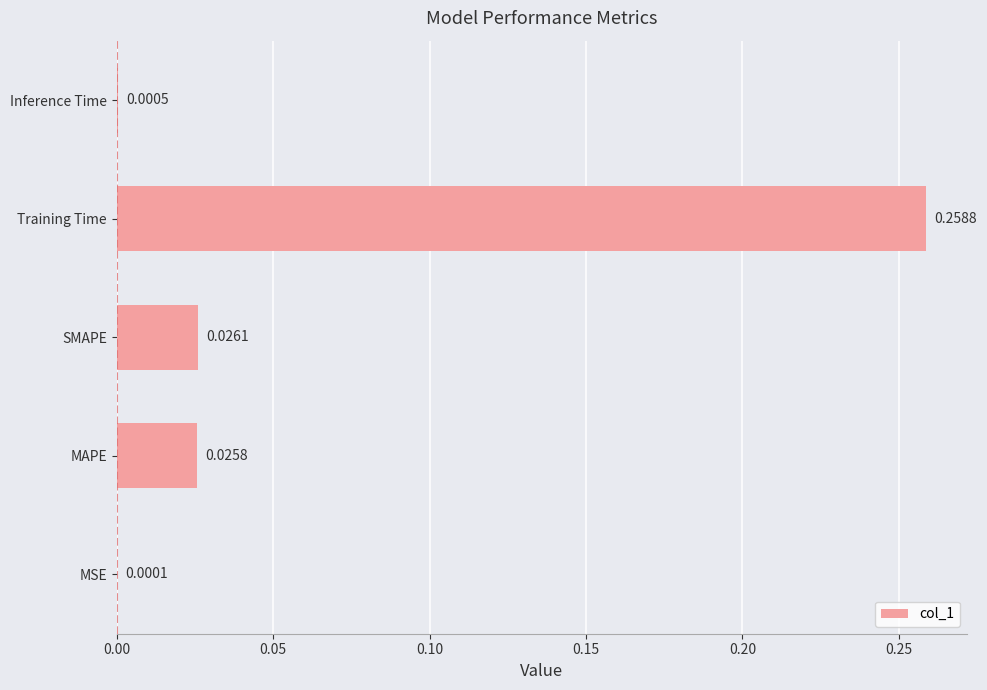

Are the bars horizontal?

Yes